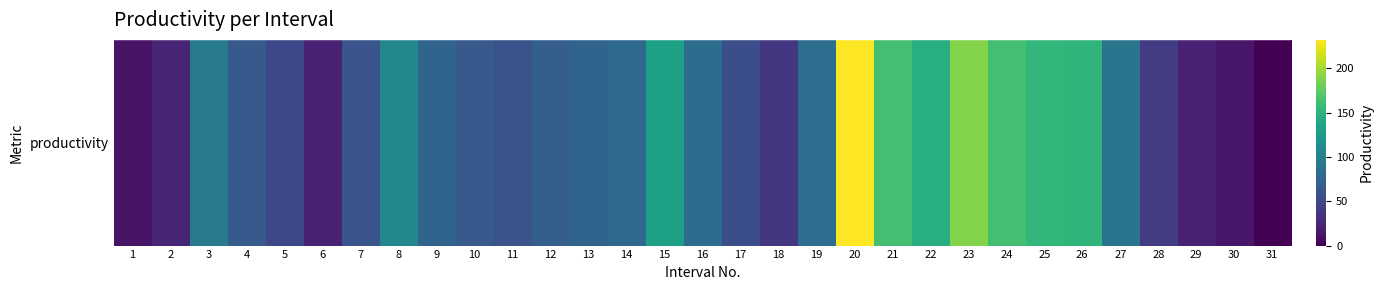

Reading left to right, extract all data points from this chart.

1=12	2=24	3=95	4=66	5=50	6=22	7=61	8=107	9=75	10=65	11=59	12=70	13=75	14=79	15=132	16=82	17=56	18=37	19=84	20=232	21=163	22=145	23=189	24=163	25=154	26=152	27=90	28=40	29=22	30=14	31=1